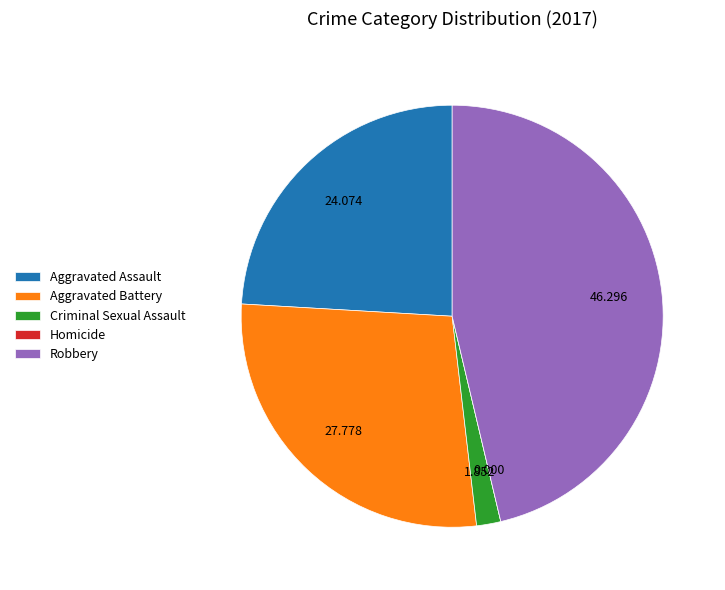

Between Aggravated Assault and Aggravated Battery, which is larger?

Aggravated Battery